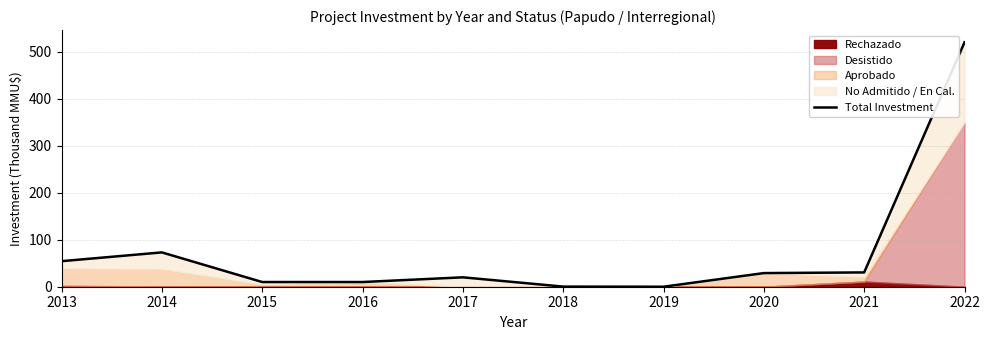

How many interior local valleys (lower than both neighbors) does the data have?

1